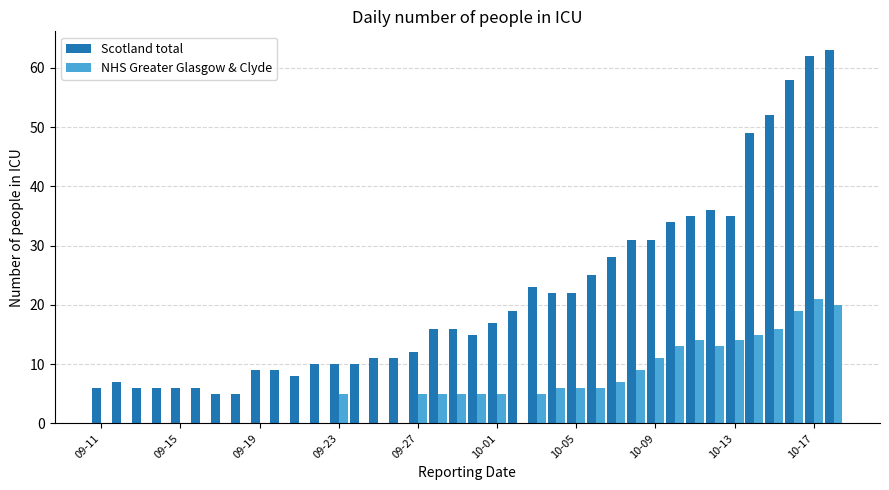

What are all the series names shown in the legend?

Scotland total, NHS Greater Glasgow & Clyde